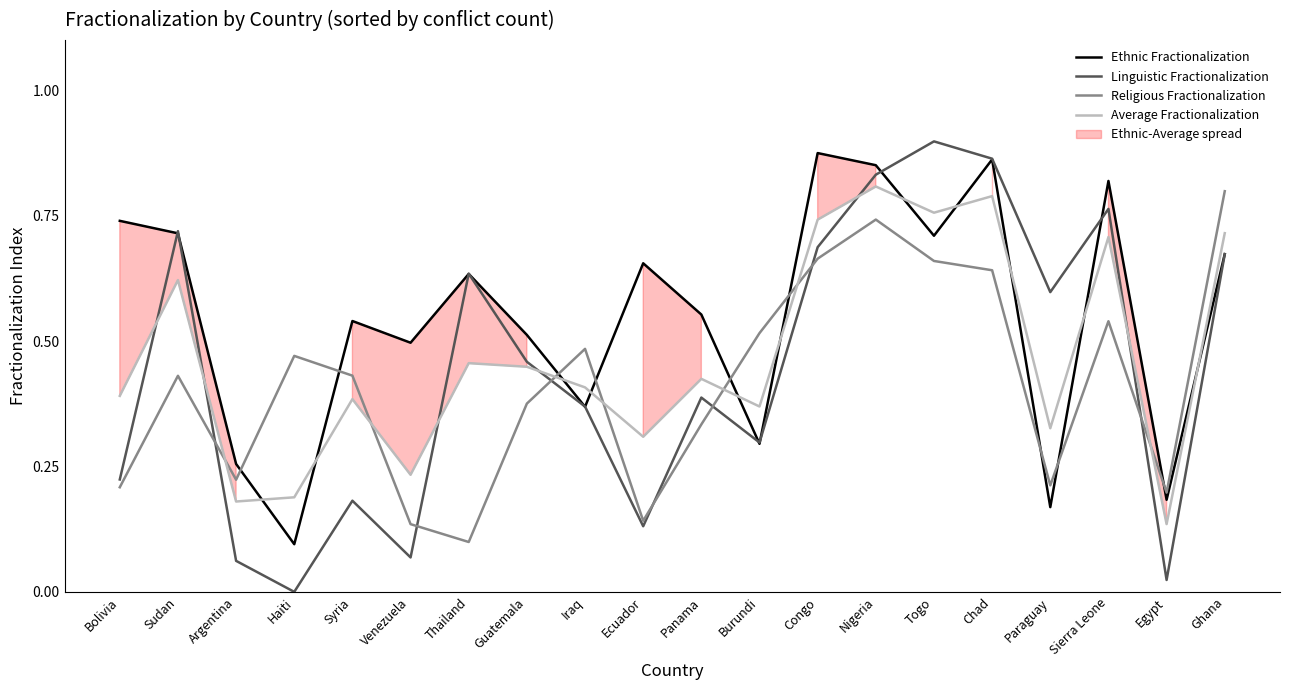

What is the sum of the Average Fractionalization values at Syria and Sudan?

1.0